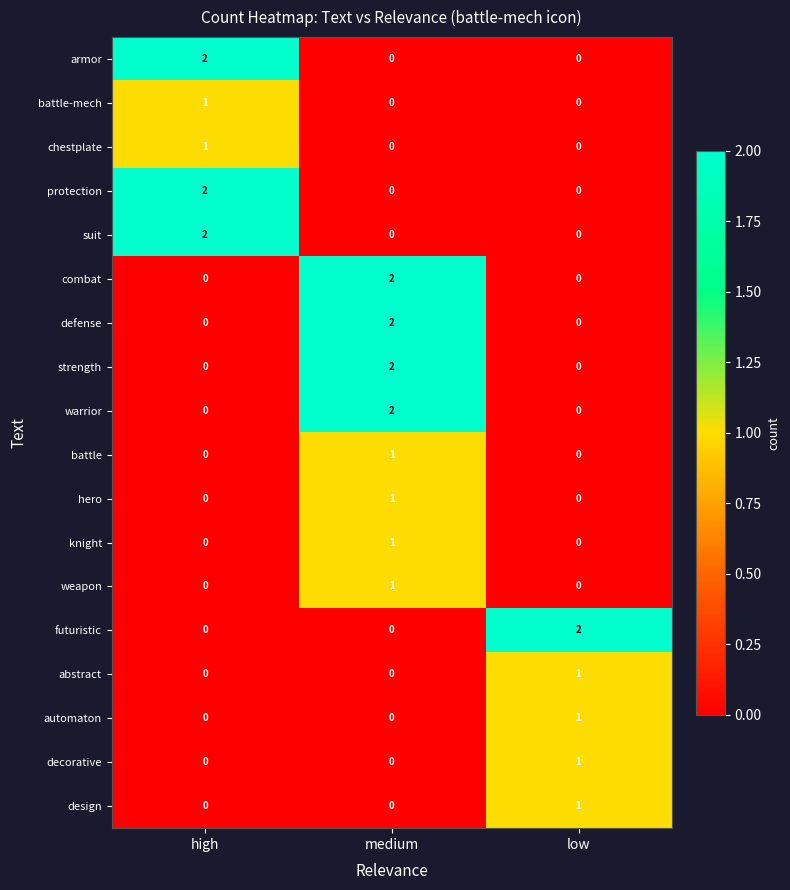

How many defense values are between 0 and 2?

3